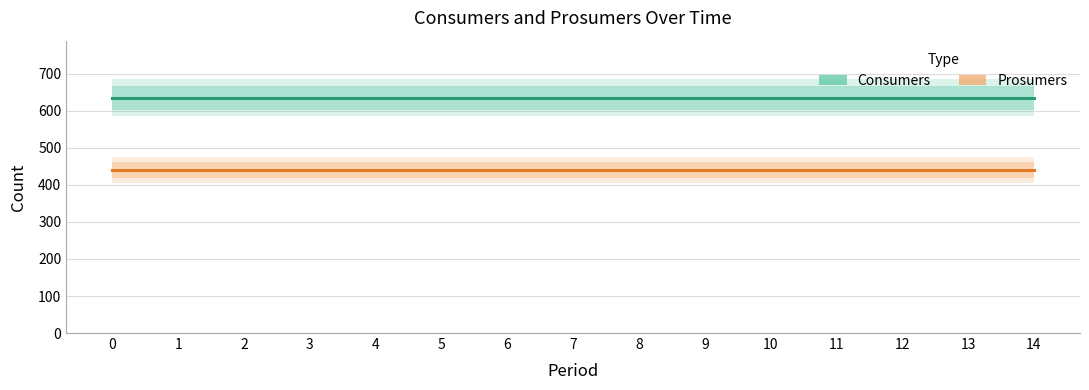

True or false: Prosumers and Consumers intersect in this chart.

False